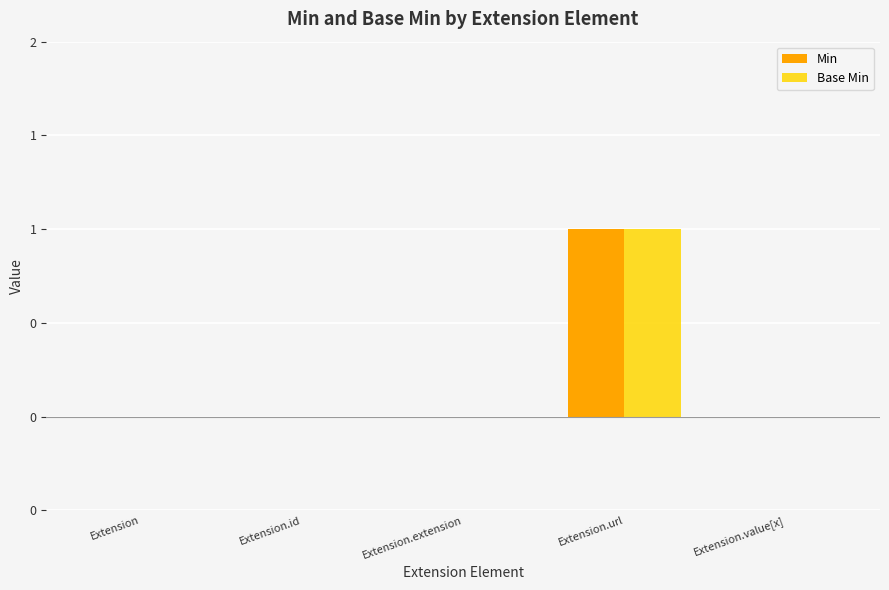

Are the bars horizontal?

No